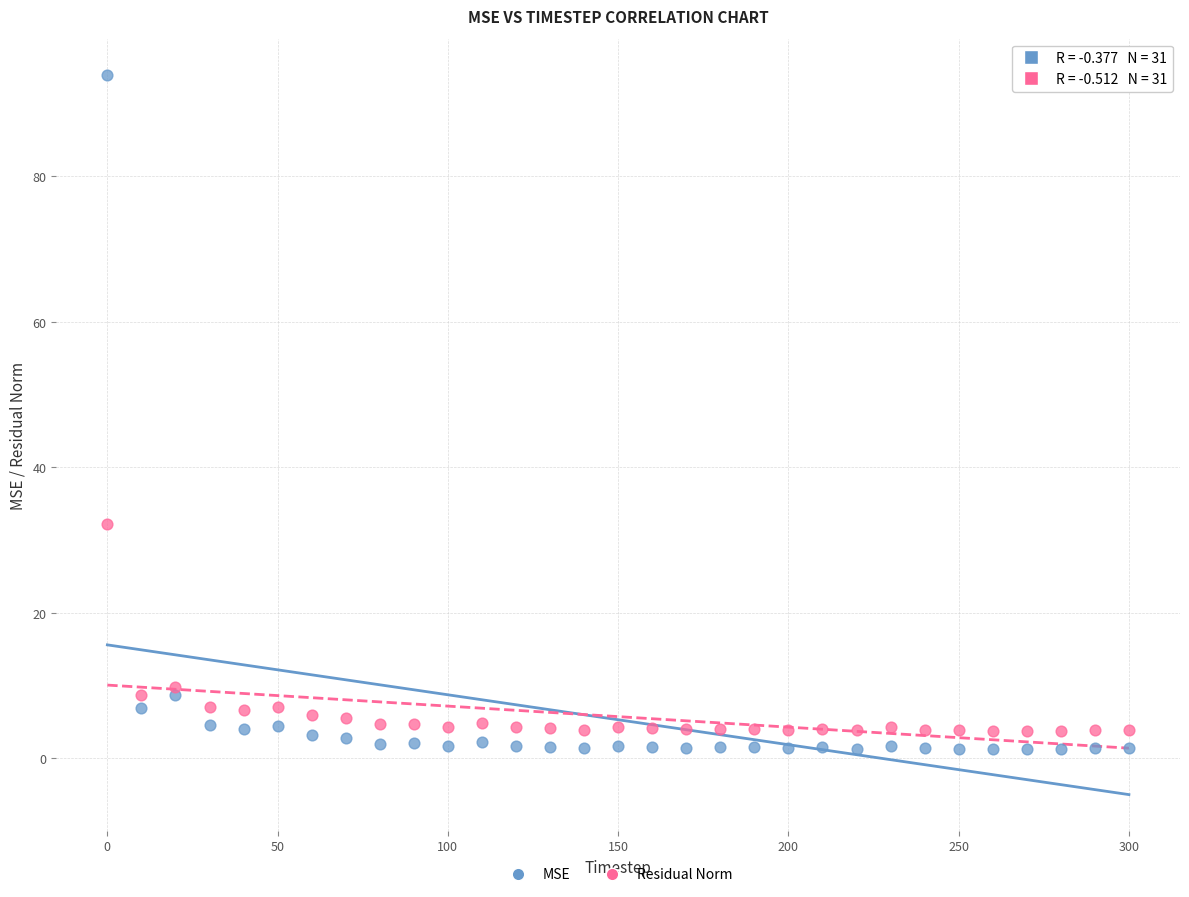

In the MSE series, what Y value is closest to 47?

8.8